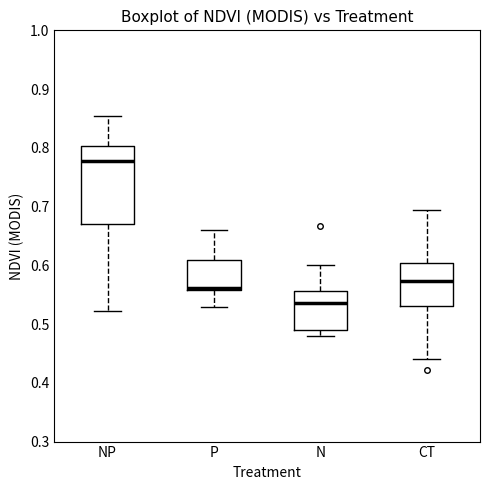

Reading left to right, transcribe this box plot: for each box, give where its median line is, the range the box spans, and where its two whiskers end, as read against the y-axis. The values are not printed on the chart, so give them approximately, as read against the axis.

NP: median 0.78, box 0.67 to 0.80, whiskers 0.52 to 0.85
P: median 0.56 (just above the box's lower edge), box 0.56 to 0.61, whiskers 0.53 to 0.66
N: median 0.54, box 0.49 to 0.56, whiskers 0.48 to 0.60
CT: median 0.57, box 0.53 to 0.60, whiskers 0.44 to 0.69